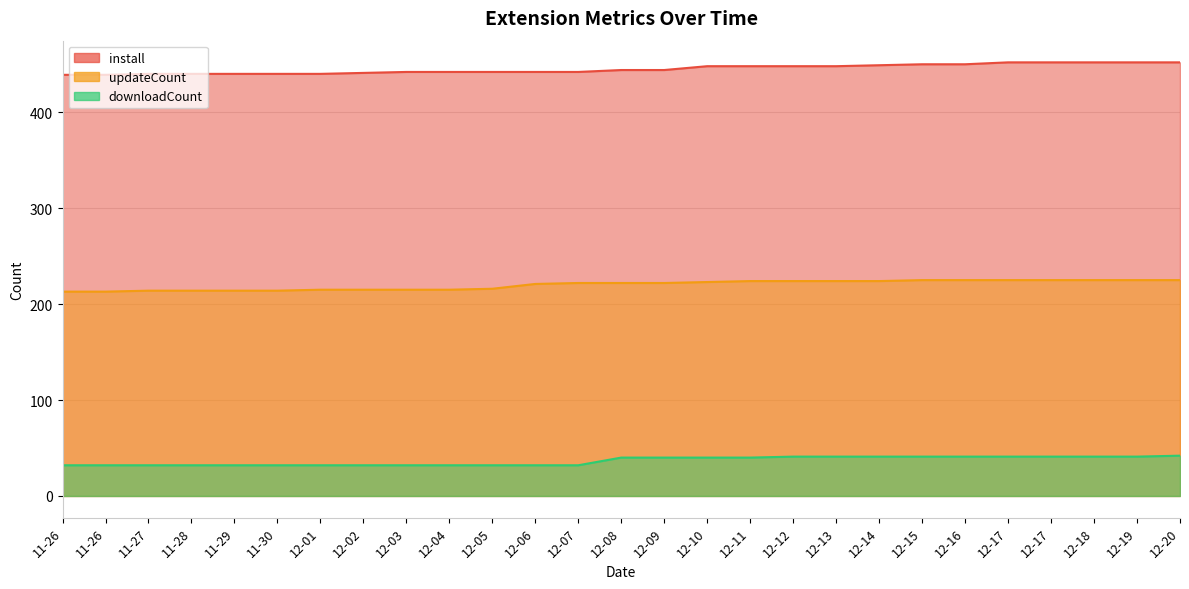

How many values in the install series are below 444?

13